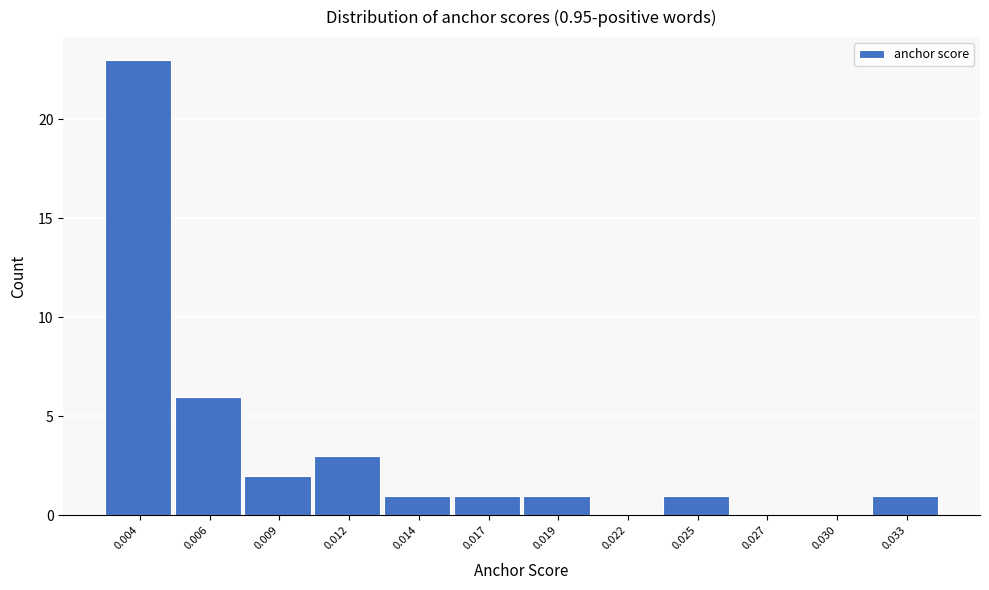

Reading left to right, transcribe all the data shown in this chart.

0.004=23	0.006=6	0.009=2	0.012=3	0.014=1	0.017=1	0.019=1	0.022=0	0.025=1	0.027=0	0.030=0	0.033=1